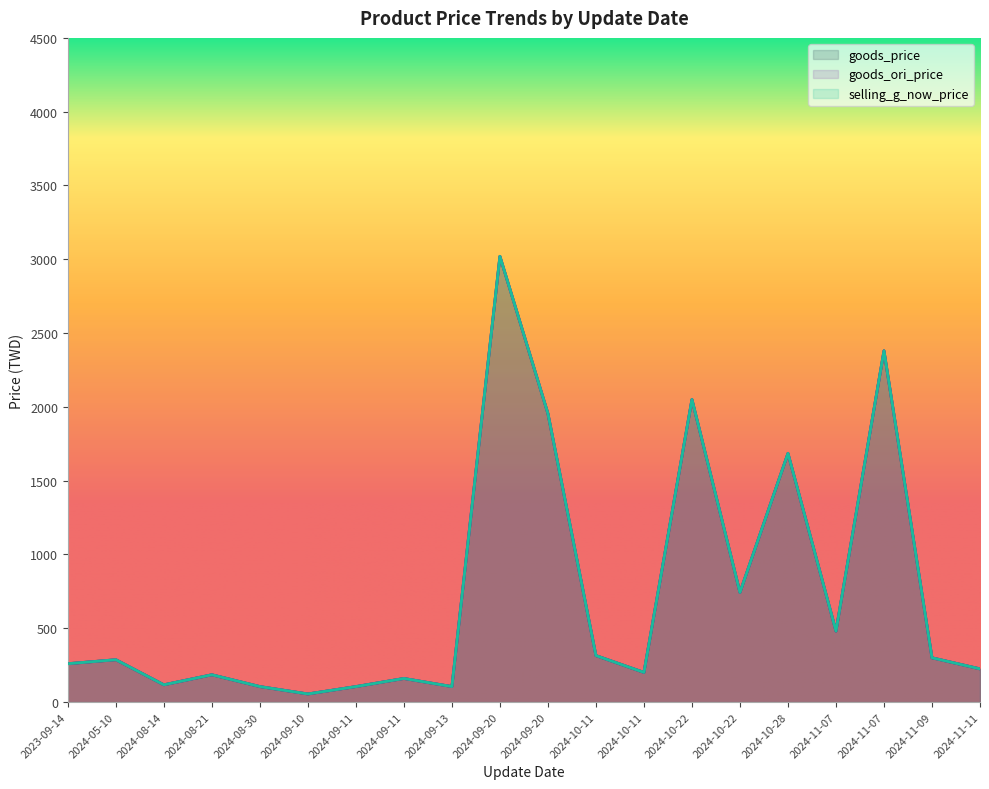

Which series has the widest spread of values?

goods_price